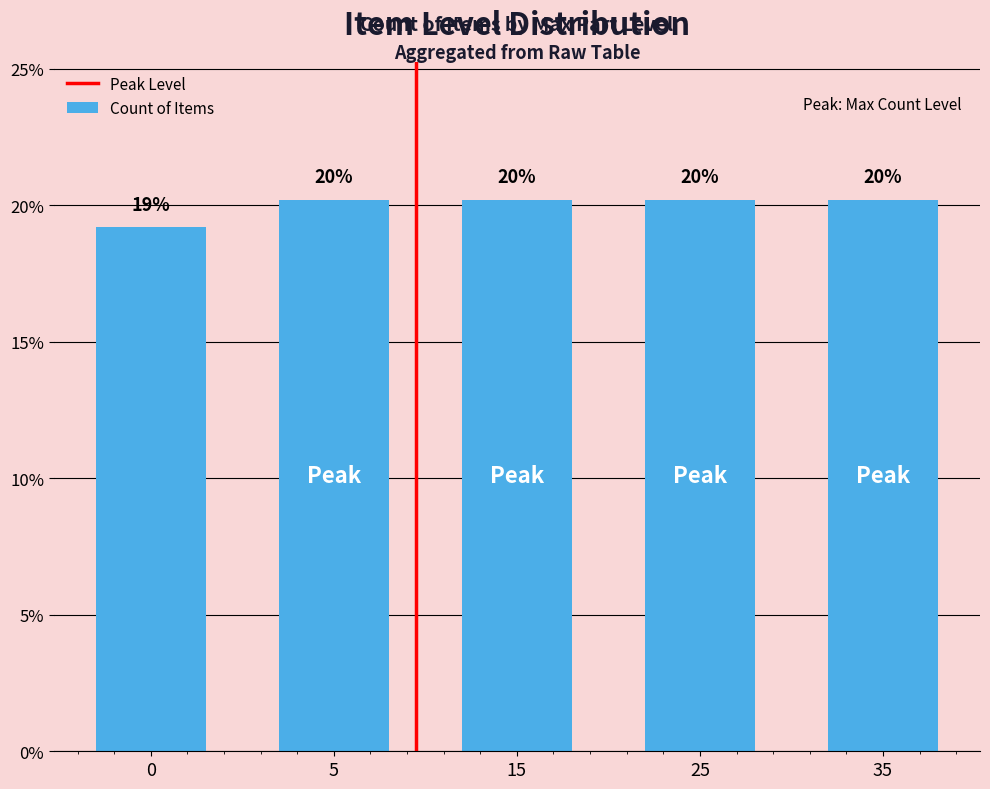

How many bars are there in total?

5